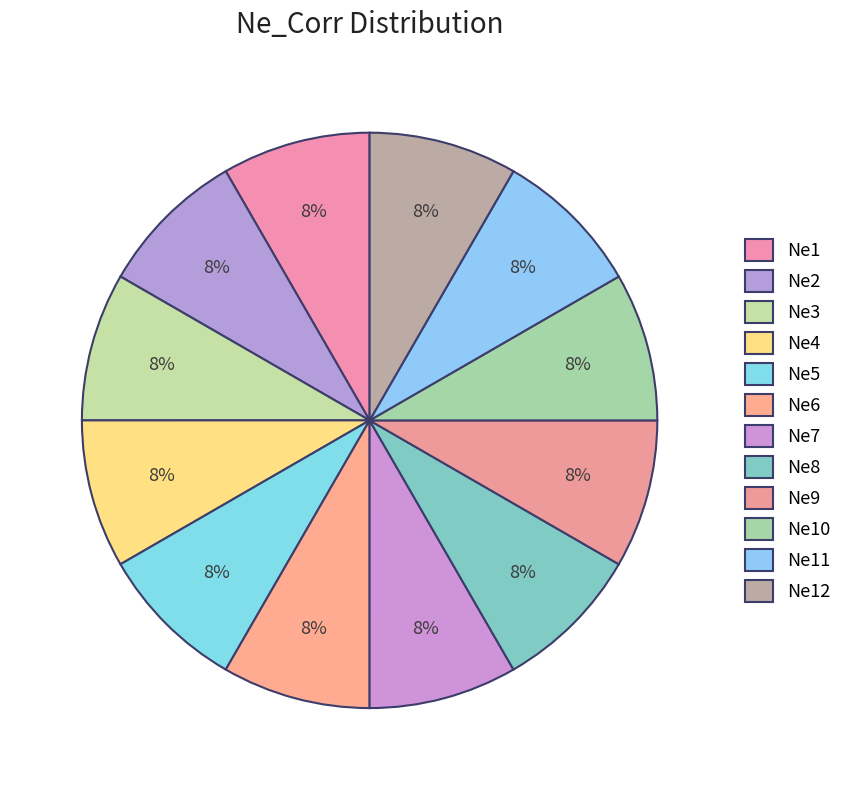

Which category has the smallest portion of the pie?

Ne8